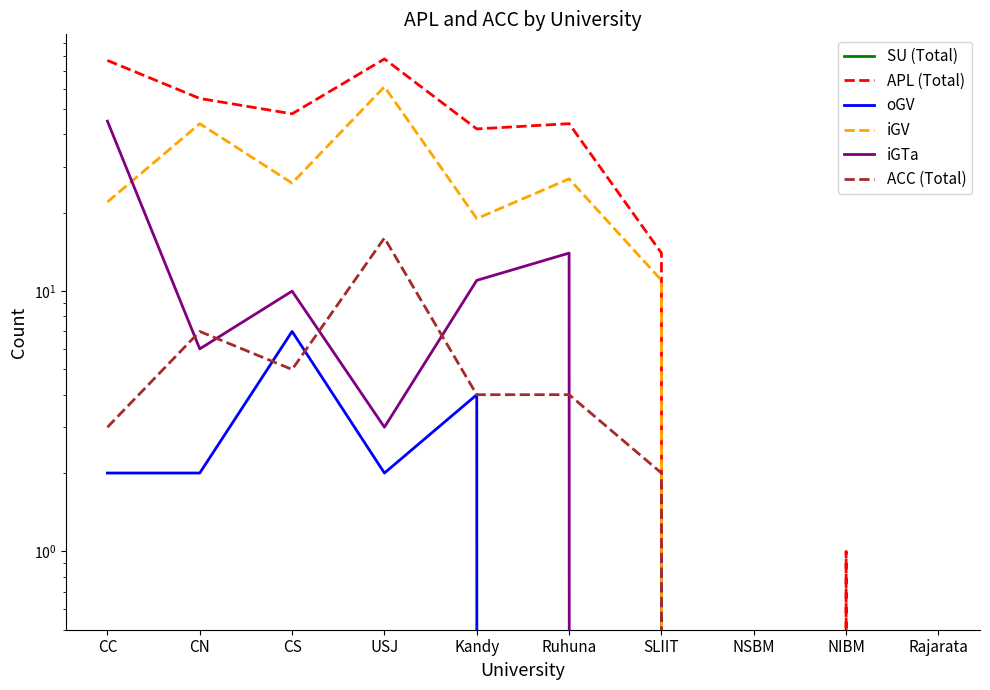

What is the label of the 8th point from the right?

CS